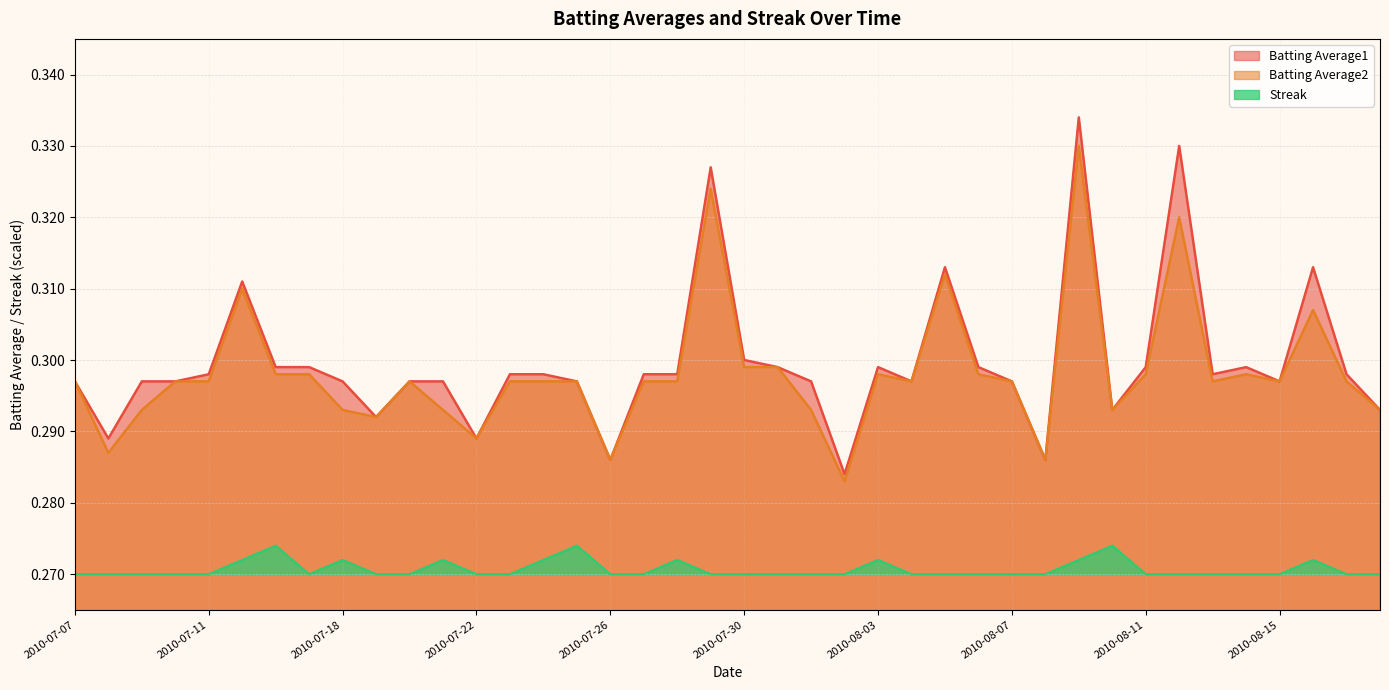

Where is Batting Average2 nearest to the value 0?

2010-08-02